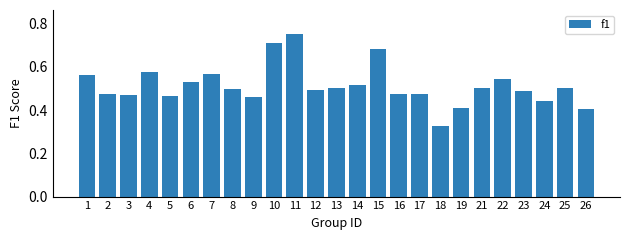

What is the sum of the values at 13 and 1?

1.1